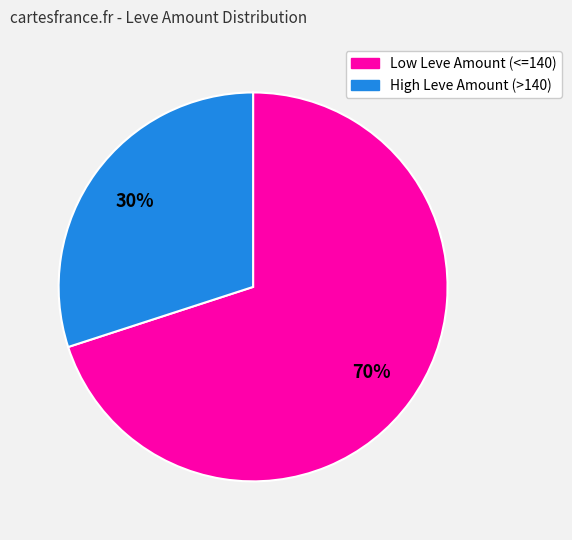

To the nearest percent, what is the average slice percentage?

50%